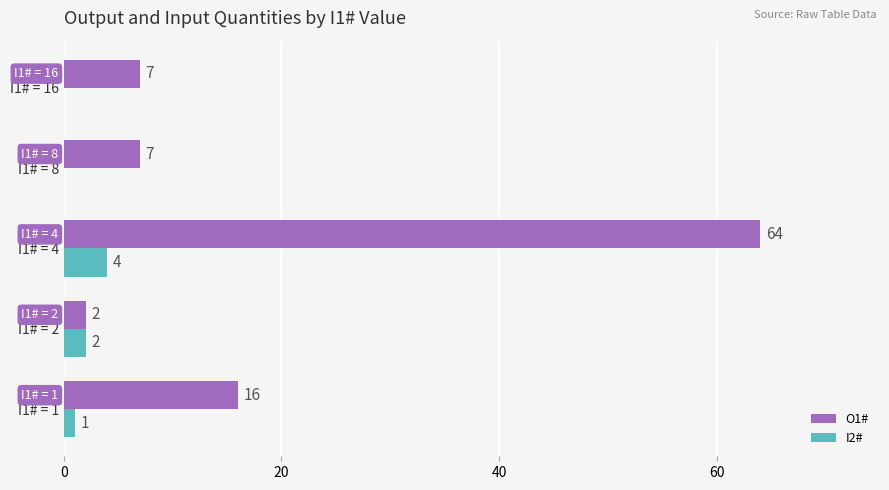

At which label is I2# closest to 2?

I1# = 2